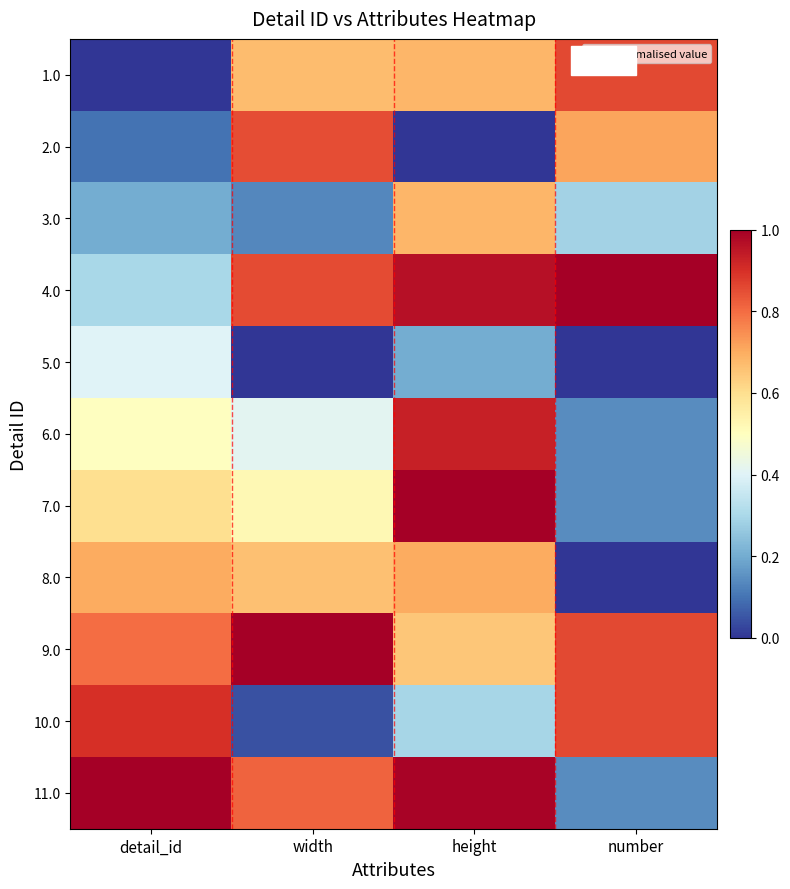

Reading right to left, extract all data points from this chart.

1.0: number=0.9	height=0.7	width=0.7	detail_id=0.0
2.0: number=0.7	height=0.0	width=0.9	detail_id=0.1
3.0: number=0.3	height=0.7	width=0.1	detail_id=0.2
4.0: number=1.0	height=1.0	width=0.9	detail_id=0.3
5.0: number=0.0	height=0.2	width=0.0	detail_id=0.4
6.0: number=0.1	height=0.9	width=0.4	detail_id=0.5
7.0: number=0.1	height=1.0	width=0.5	detail_id=0.6
8.0: number=0.0	height=0.7	width=0.7	detail_id=0.7
9.0: number=0.9	height=0.7	width=1.0	detail_id=0.8
10.0: number=0.9	height=0.3	width=0.0	detail_id=0.9
11.0: number=0.1	height=1.0	width=0.8	detail_id=1.0